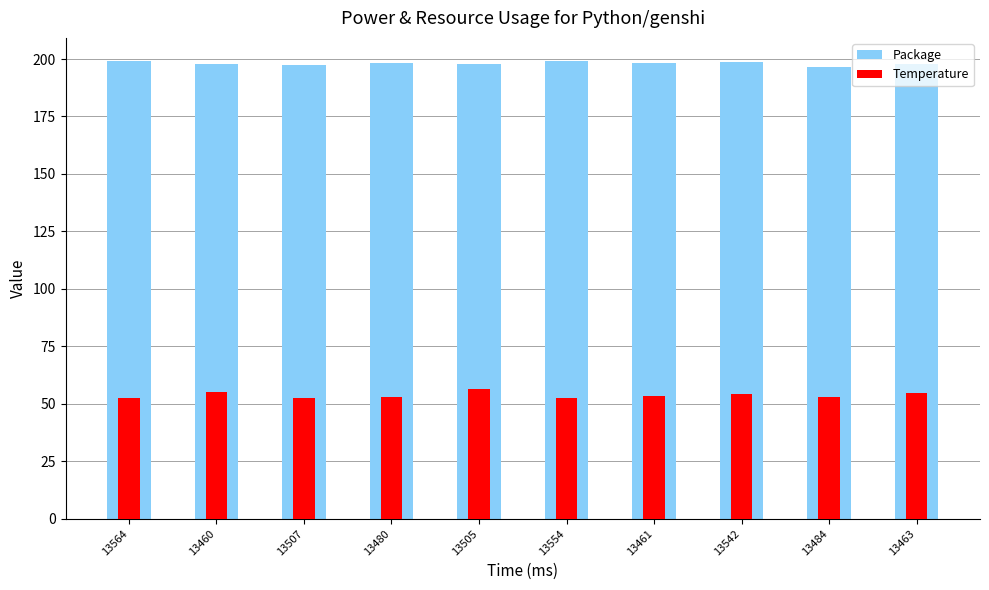

What is the spread (max minus min) of values at 13554?

146.7